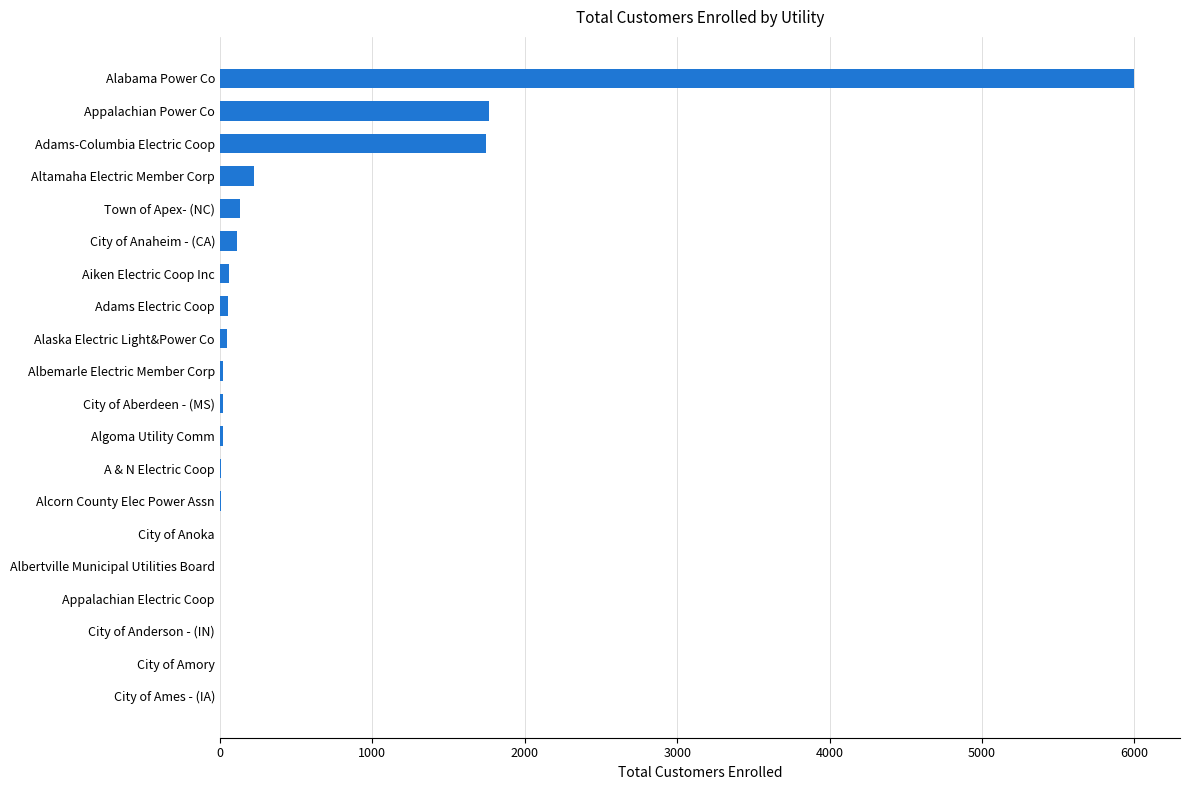

What is the greatest value displayed?

5999